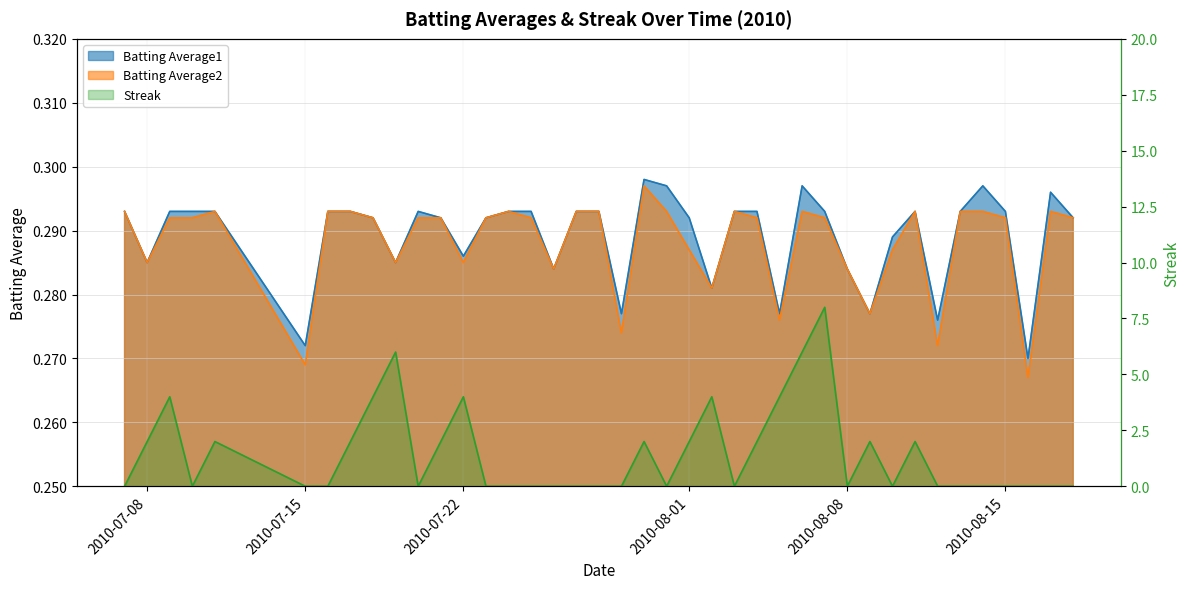

At how many categories does at least one series exceed 2?

8